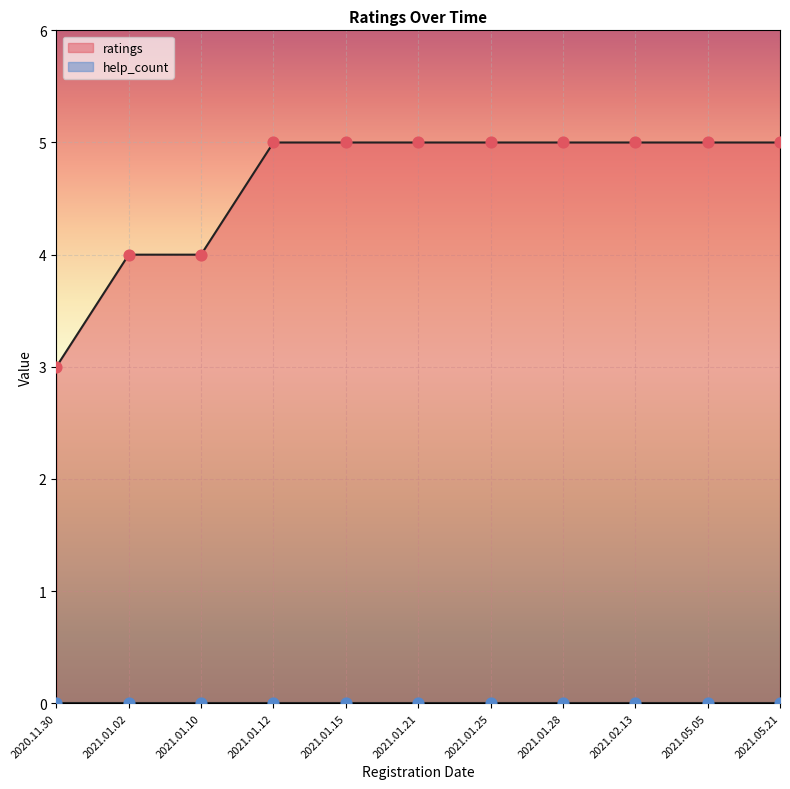

What is the ratio of the value at 2021.01.28 to the value at 2021.02.13?

1.0